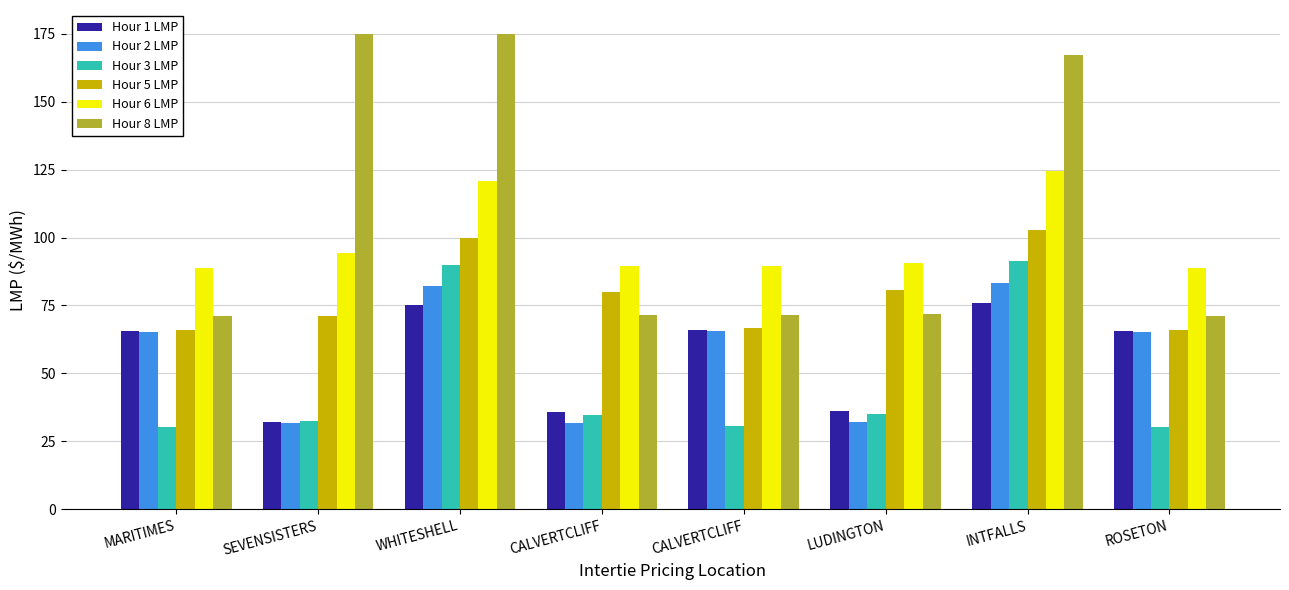

Count the number of categories in the chart.

8